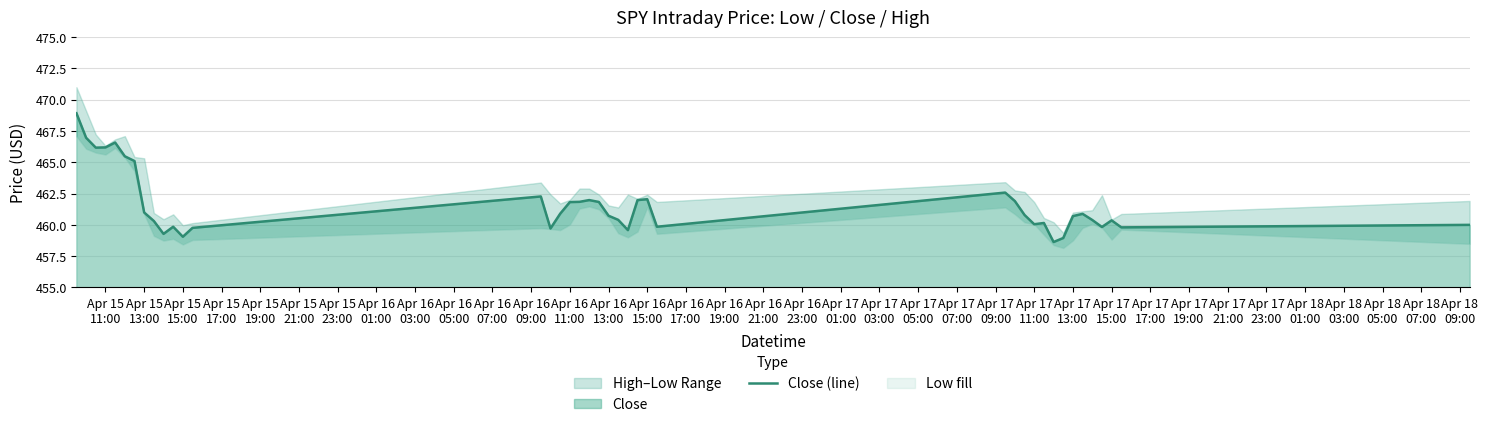

Reading right to left, what are all the values shown in this chart?

460.0	459.8	460.4	459.8	460.4	460.9	460.7	458.9	458.6	460.1	460.1	460.8	461.9	462.6	459.9	462.1	462.0	459.6	460.4	460.7	461.8	462.0	461.8	461.8	460.9	459.7	462.3	459.8	459.1	459.9	459.3	460.3	461.0	465.1	465.5	466.6	466.2	466.2	467.0	468.9